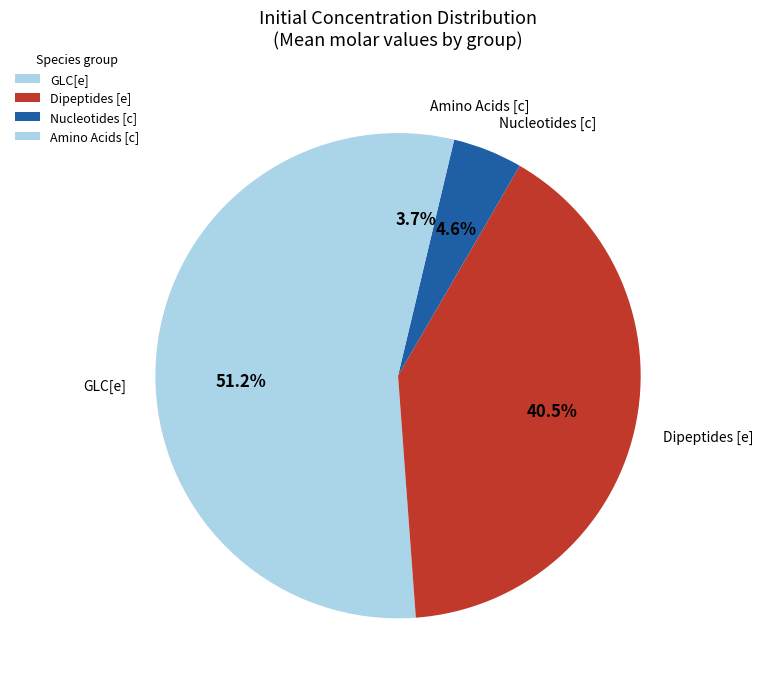

What percentage is NOT represented by Dipeptides [e]?

59.5%